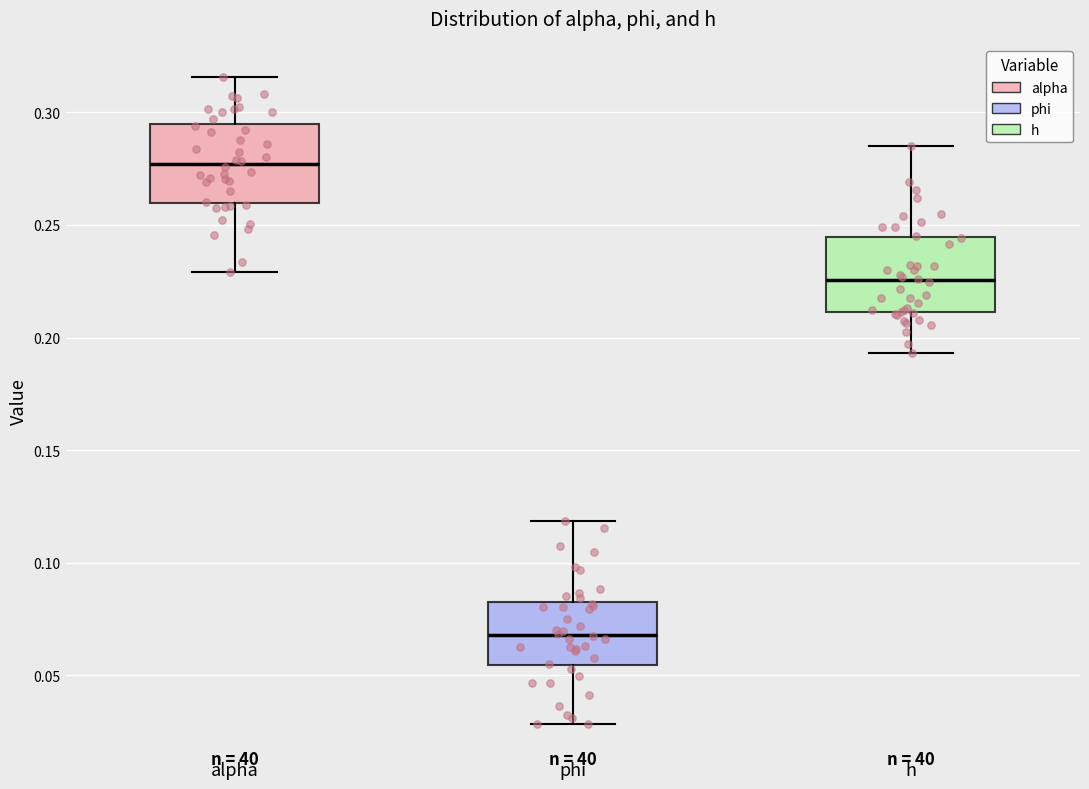

Where is the lower edge of the box for h on the y-axis? The values are not printed on the chart, so give them approximately, as read against the axis.

0.210